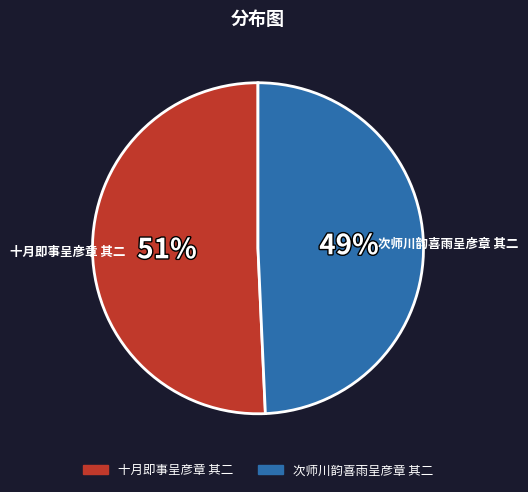

Count the number of slices in the pie.

2